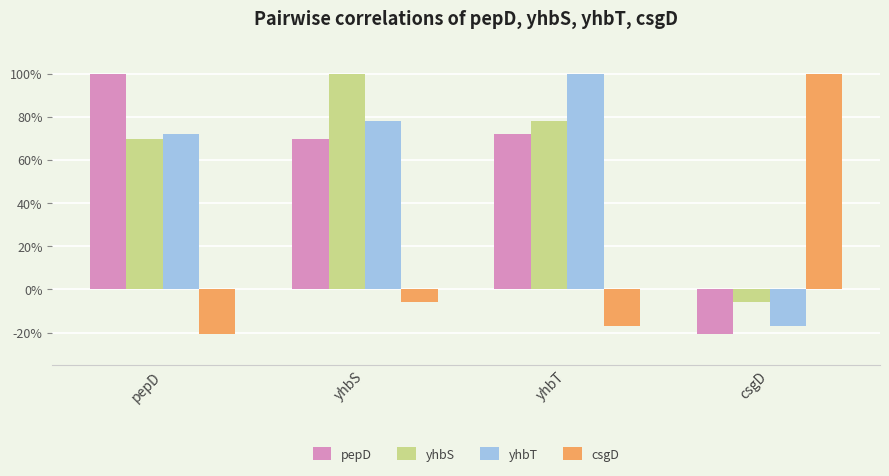

What are all the series names shown in the legend?

pepD, yhbS, yhbT, csgD